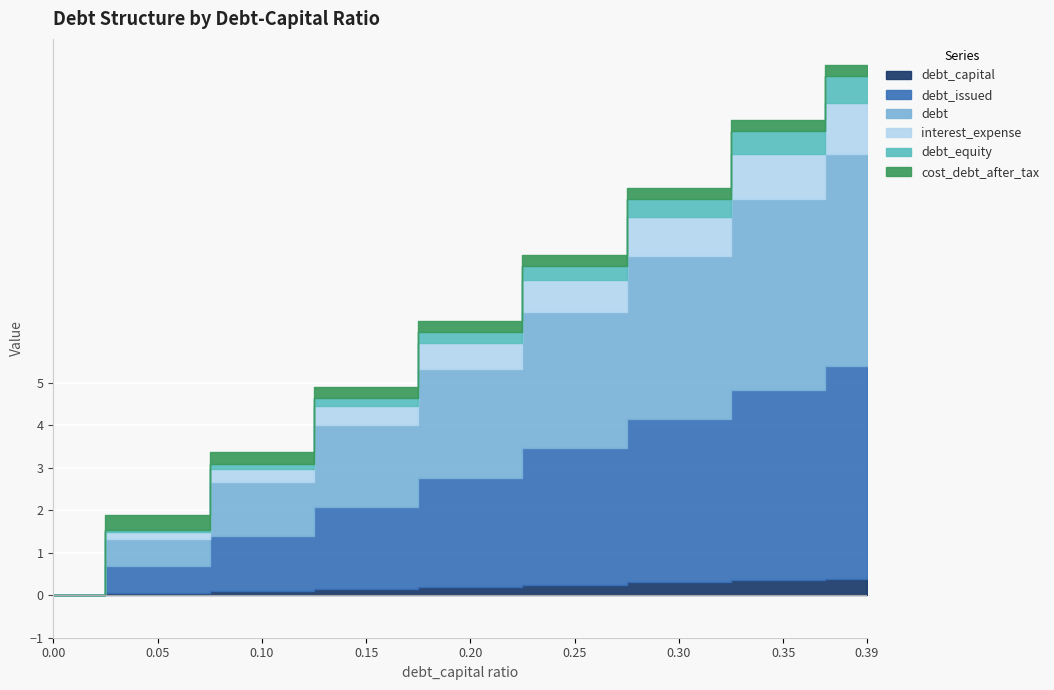

Which has a higher value, 0.25 or 0.15?

0.25